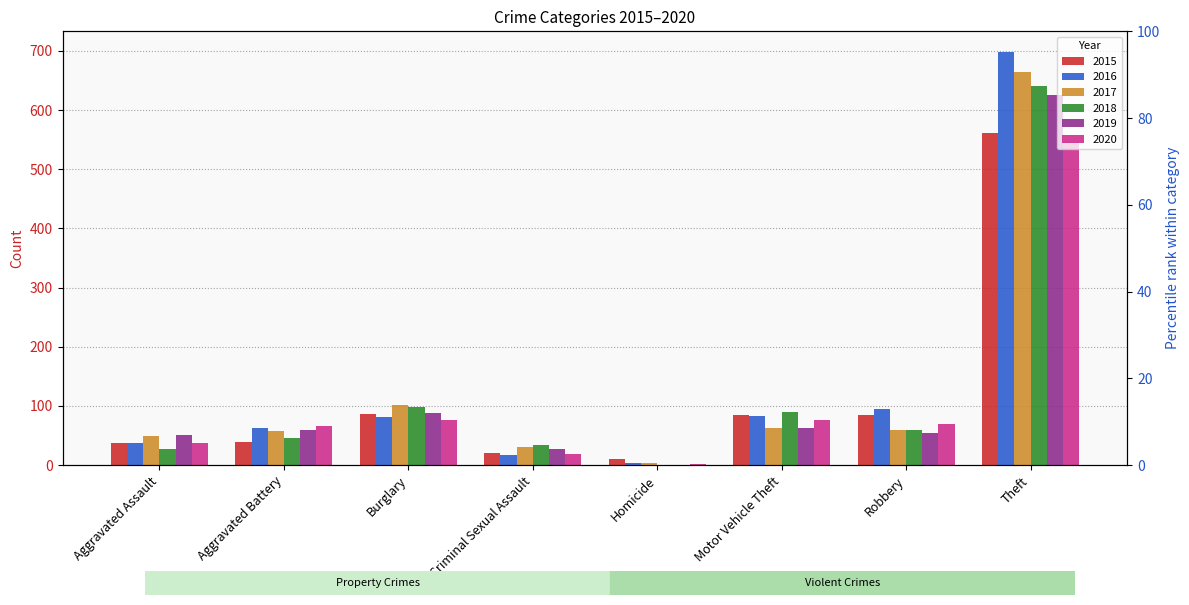

Between Aggravated Battery and Robbery, which is larger?

Robbery